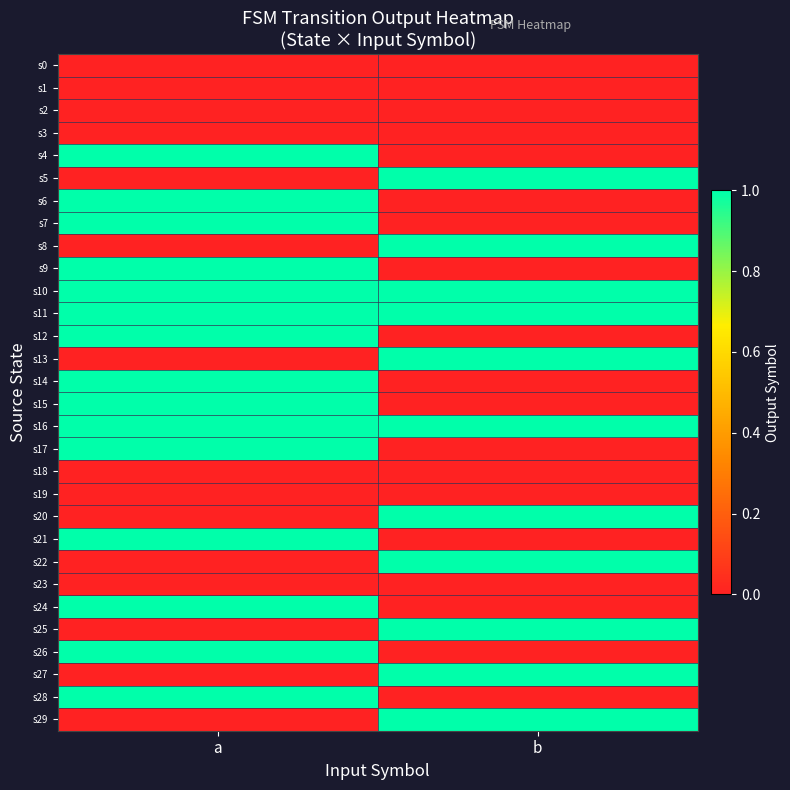

What is the difference between the highest and lowest values at b?

1